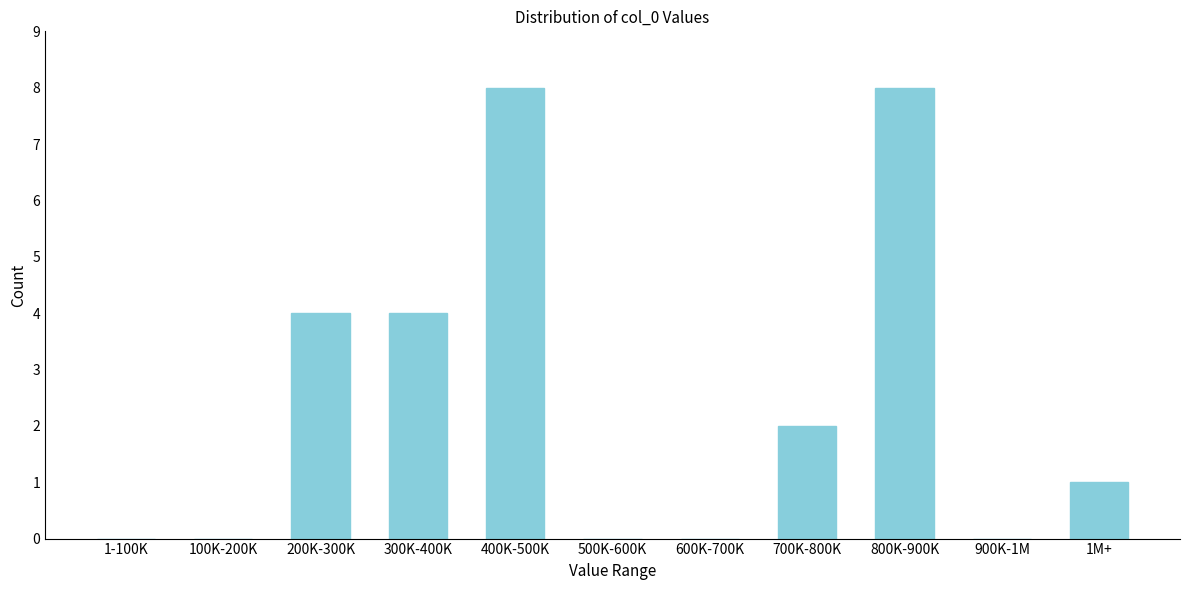

Reading right to left, transcribe all the data shown in this chart.

1M+=1	900K-1M=0	800K-900K=8	700K-800K=2	600K-700K=0	500K-600K=0	400K-500K=8	300K-400K=4	200K-300K=4	100K-200K=0	1-100K=0